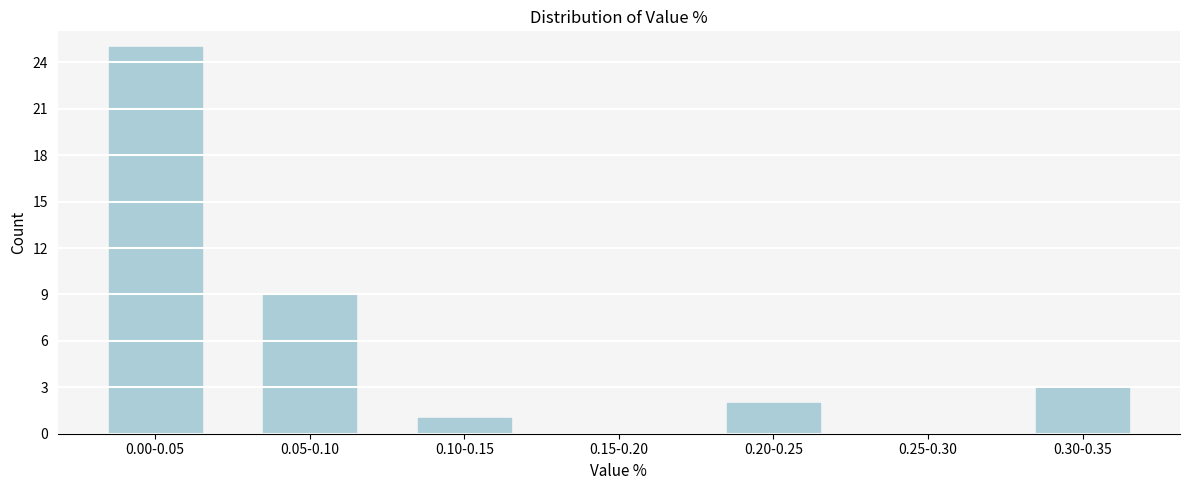

Reading left to right, extract all data points from this chart.

0.00-0.05=25	0.05-0.10=9	0.10-0.15=1	0.15-0.20=0	0.20-0.25=2	0.25-0.30=0	0.30-0.35=3